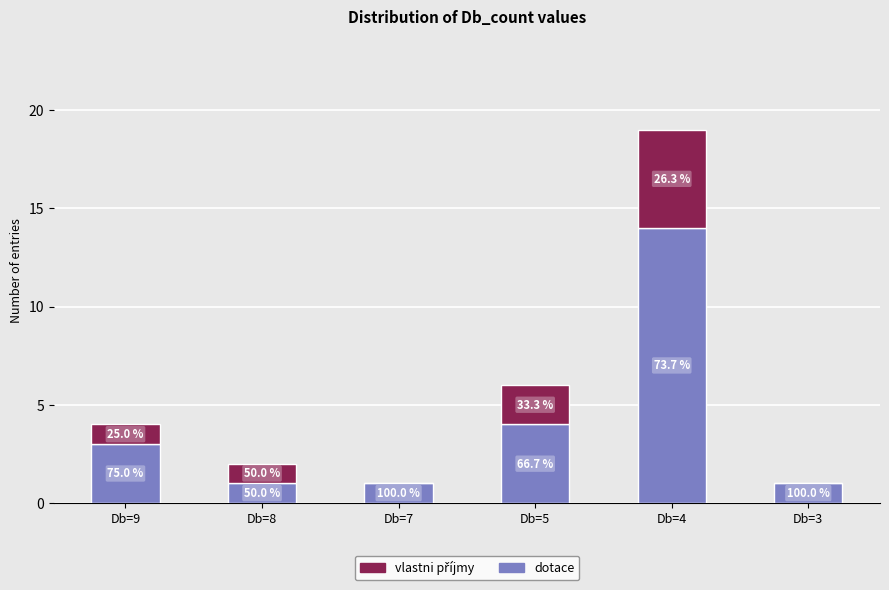

What is the difference between the second highest and second lowest values in the dotace series?

3